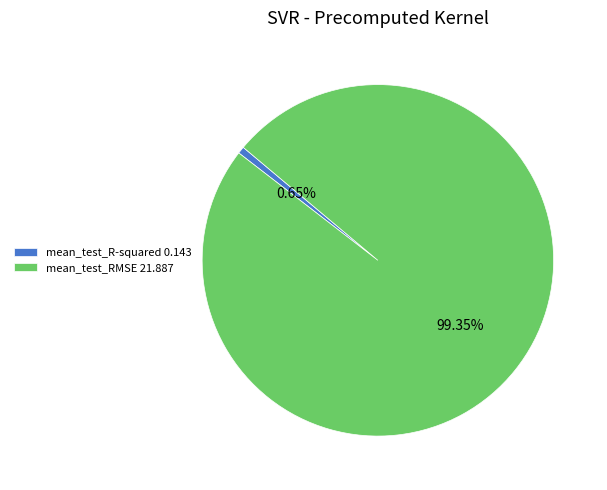

Which slice is the largest?

mean_test_RMSE